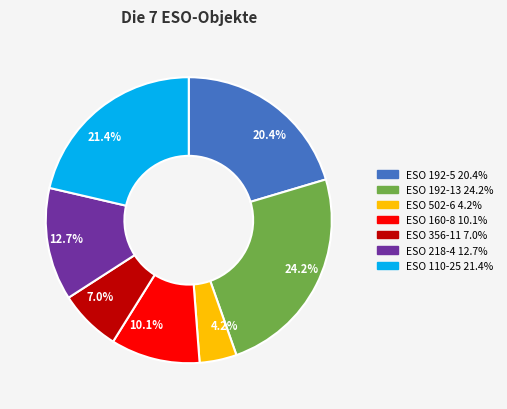

Is the sum of ESO 192-13 and ESO 160-8 greater than half?

No